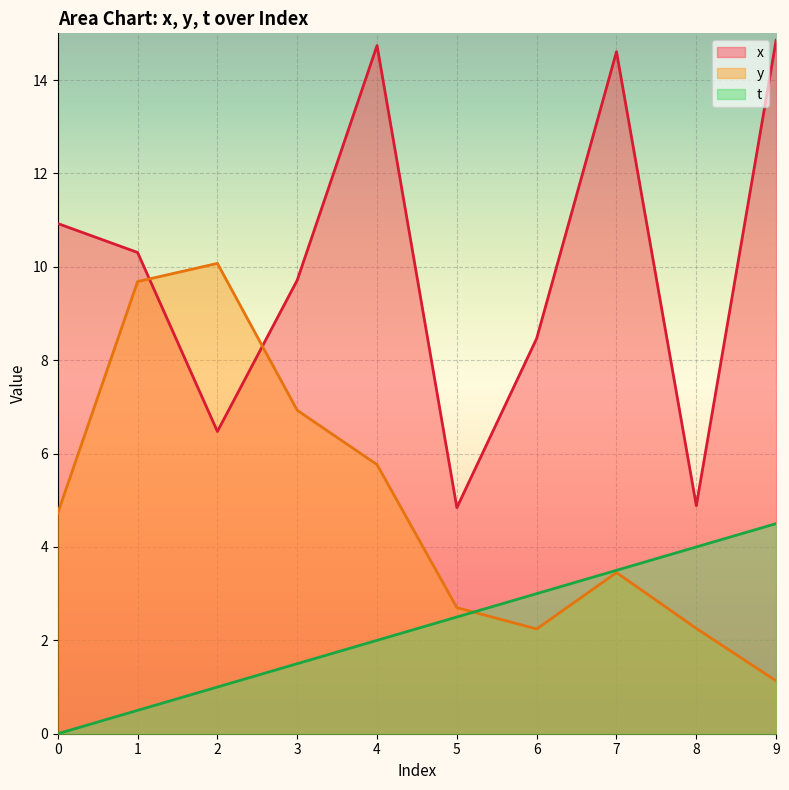

What is the maximum value shown in the chart?

14.9